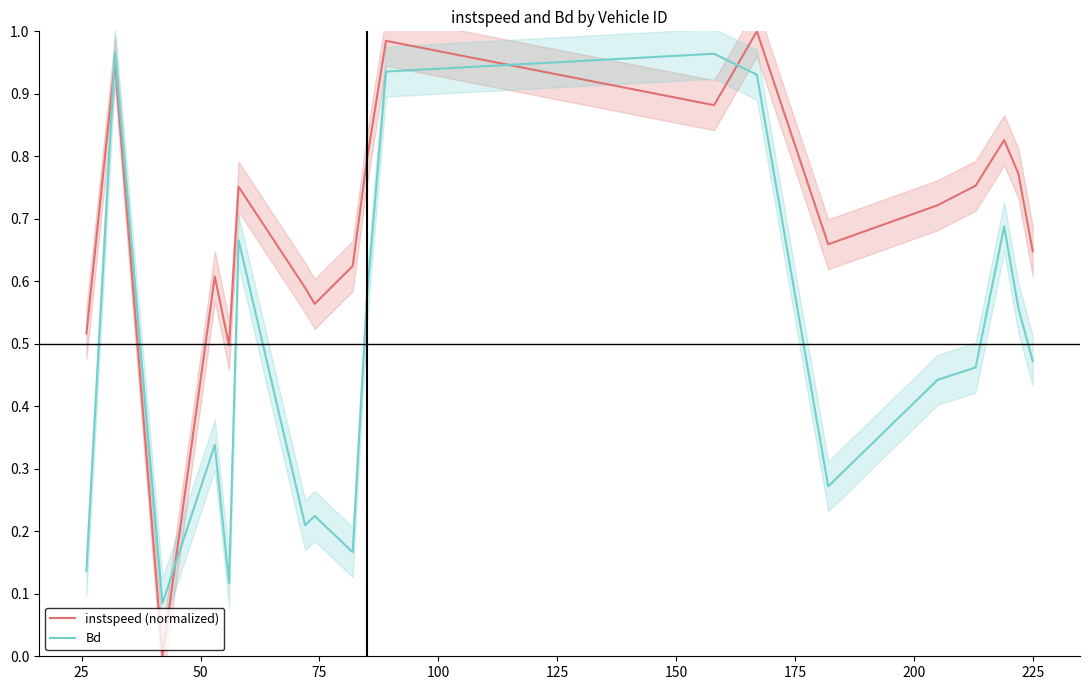

How many intersections are there between Bd and instspeed (normalized)?

4